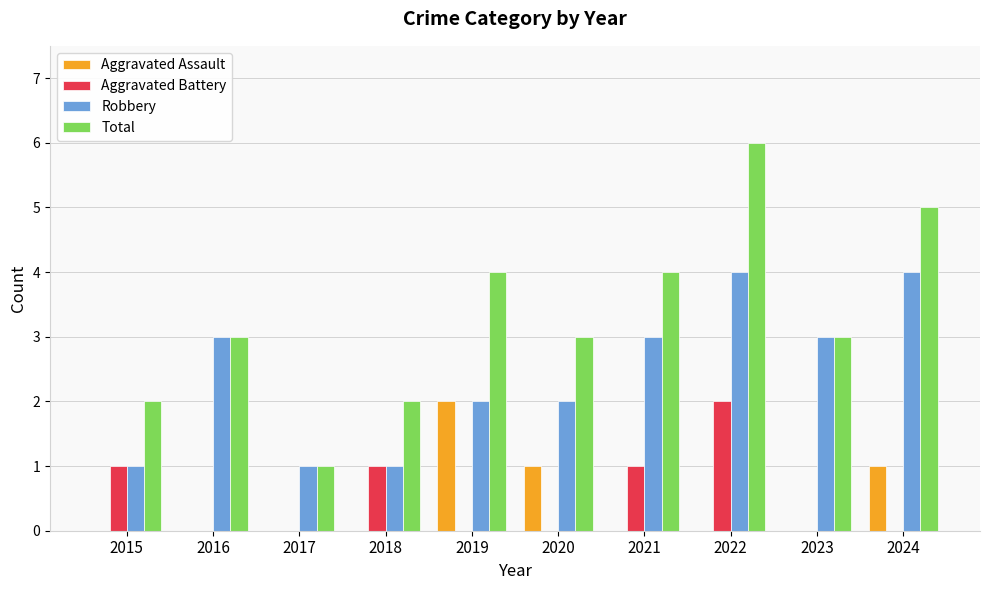

The value of Aggravated Assault at 2017 is 0. True or false?

True